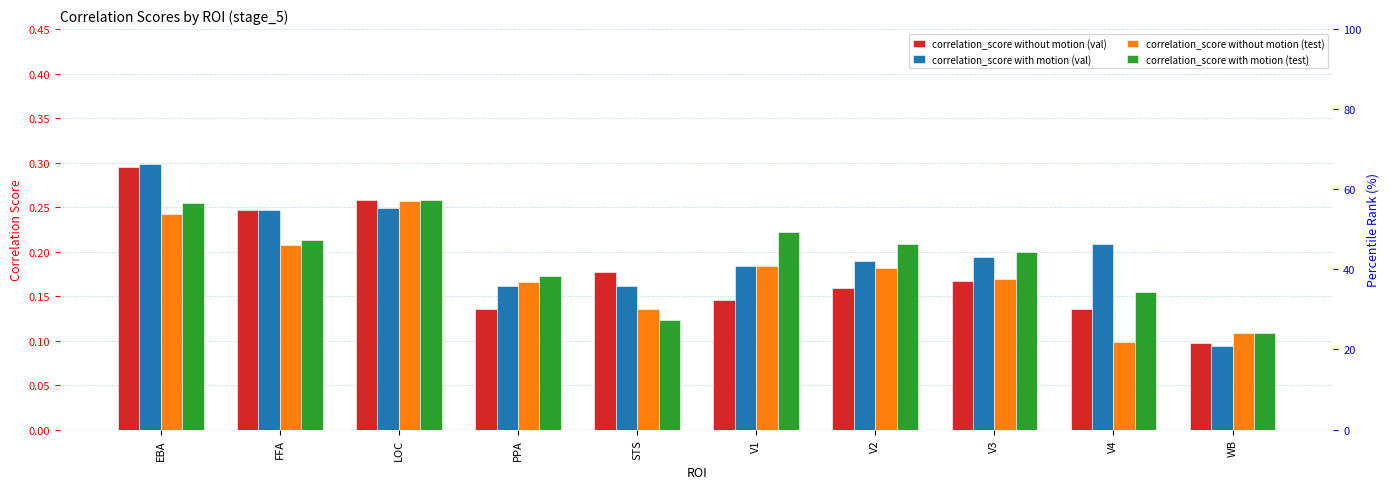

Reading left to right, list all the values displayed in this chart.

correlation_score without motion (val): EBA=0.3	FFA=0.2	LOC=0.3	PPA=0.1	STS=0.2	V1=0.1	V2=0.2	V3=0.2	V4=0.1	WB=0.1
correlation_score with motion (val): EBA=0.3	FFA=0.2	LOC=0.2	PPA=0.2	STS=0.2	V1=0.2	V2=0.2	V3=0.2	V4=0.2	WB=0.1
correlation_score without motion (test): EBA=0.2	FFA=0.2	LOC=0.3	PPA=0.2	STS=0.1	V1=0.2	V2=0.2	V3=0.2	V4=0.1	WB=0.1
correlation_score with motion (test): EBA=0.3	FFA=0.2	LOC=0.3	PPA=0.2	STS=0.1	V1=0.2	V2=0.2	V3=0.2	V4=0.2	WB=0.1